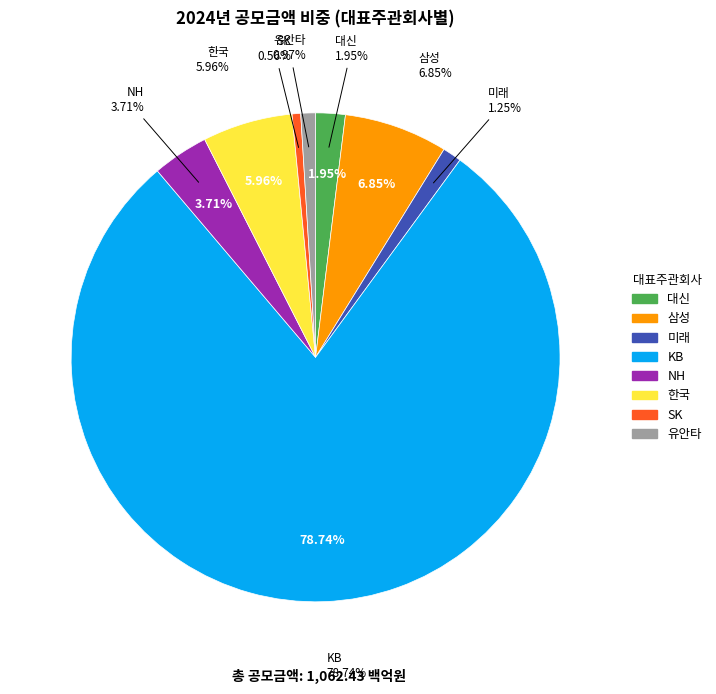

Between KB and 대신, which is larger?

KB